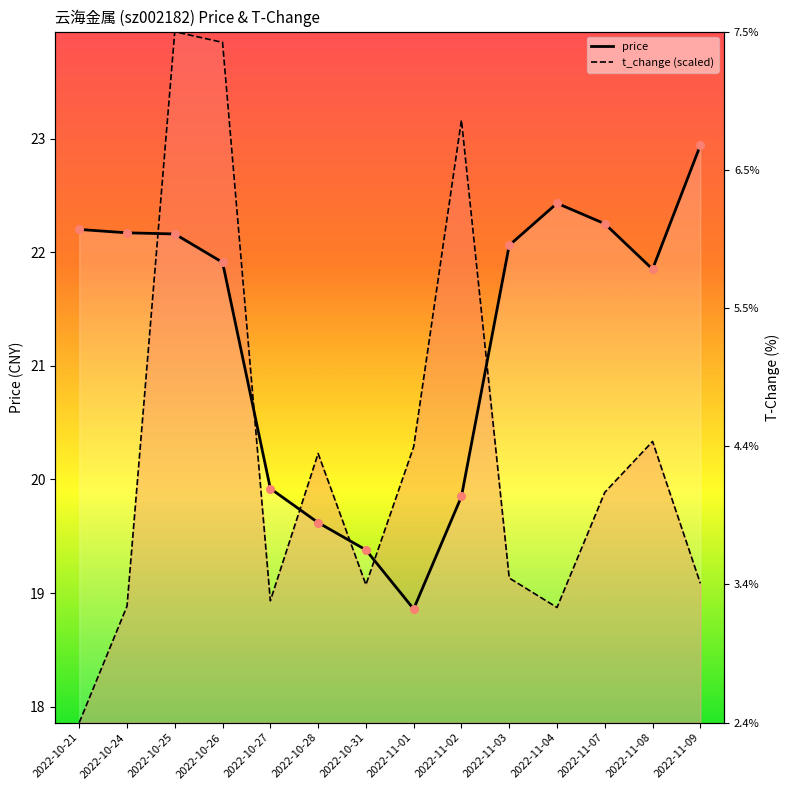

What are all the series names shown in the legend?

price, t_change